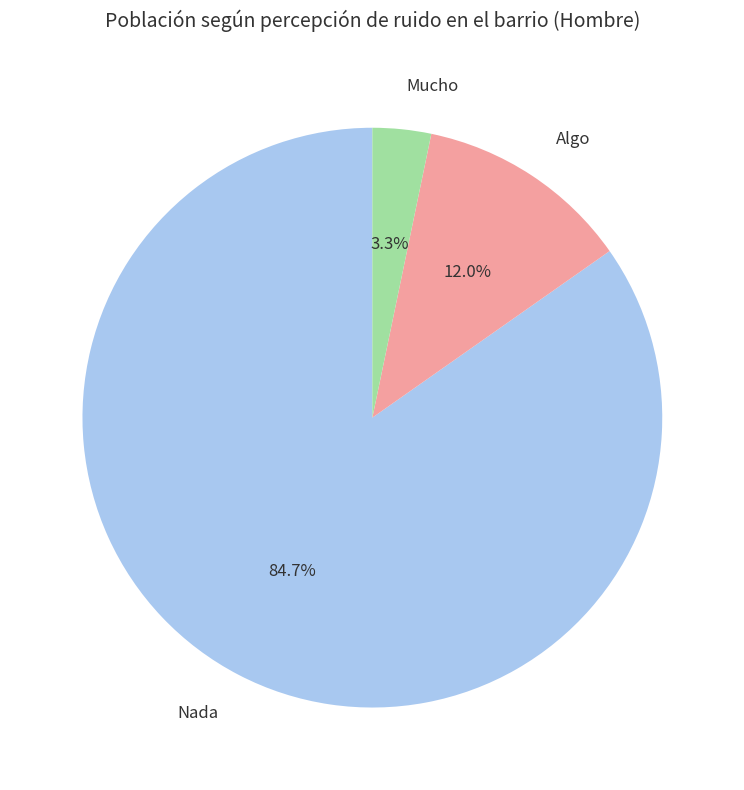

Is there any slice that represents more than half of the pie?

Yes